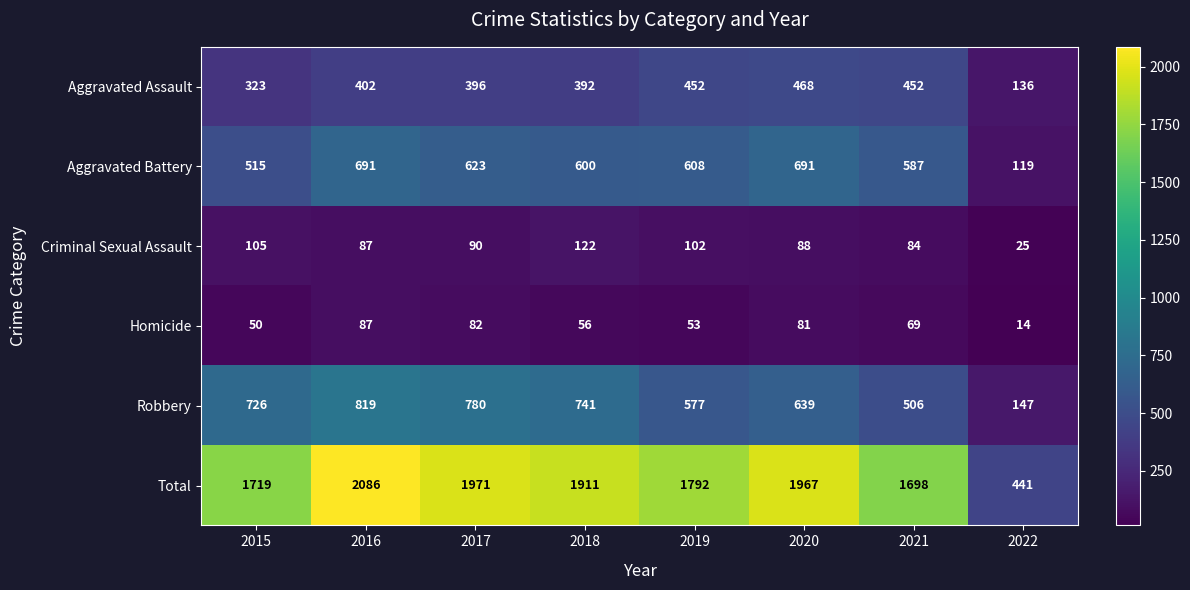

Which series changed the most between 2016 and 2018?

Total